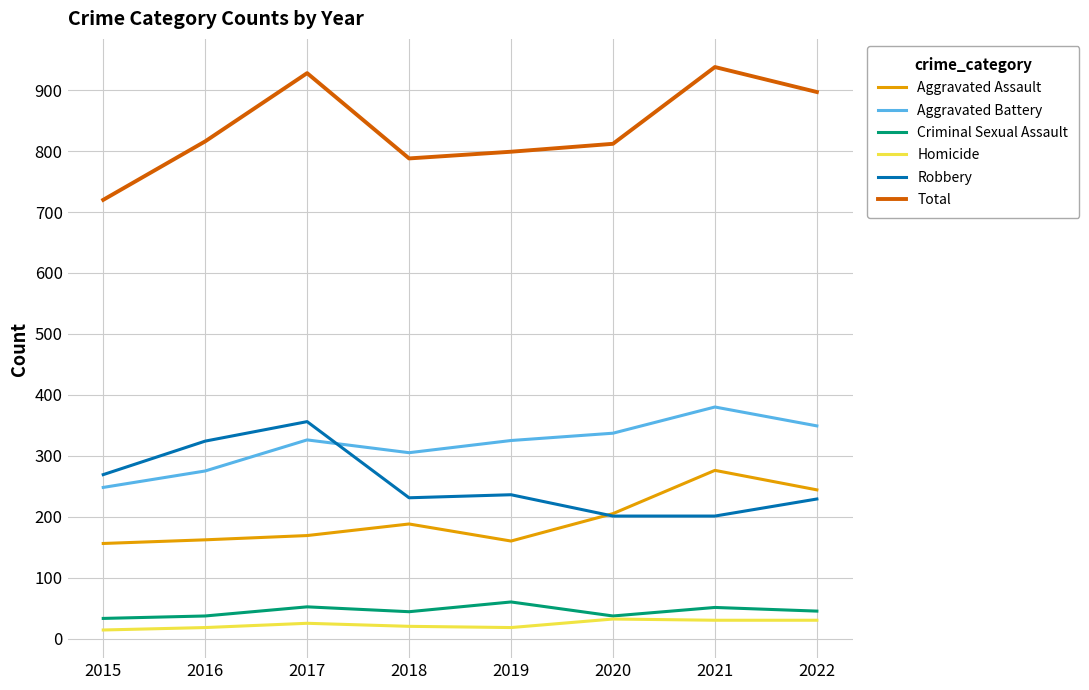

Rank the series by their maximum value, from lowest to highest.

Homicide, Criminal Sexual Assault, Aggravated Assault, Robbery, Aggravated Battery, Total